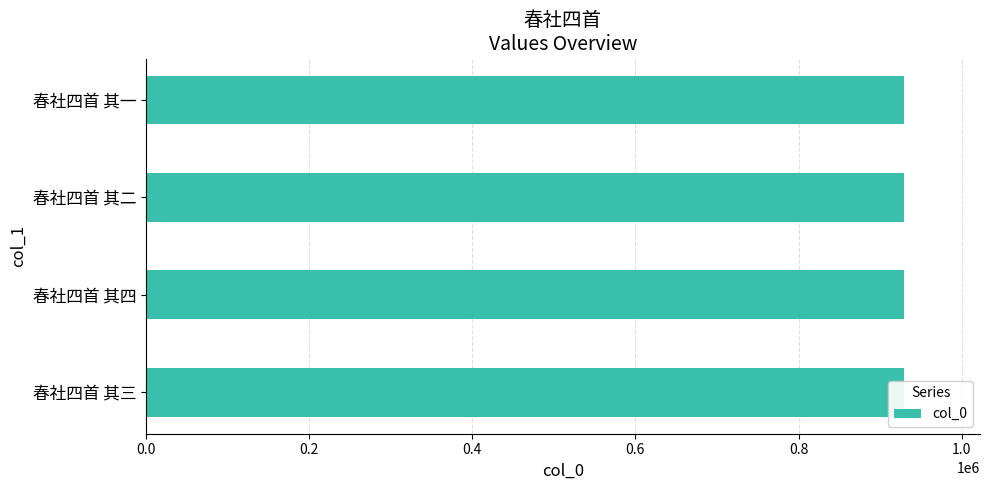

Read the value at 春社四首 其三.

929384